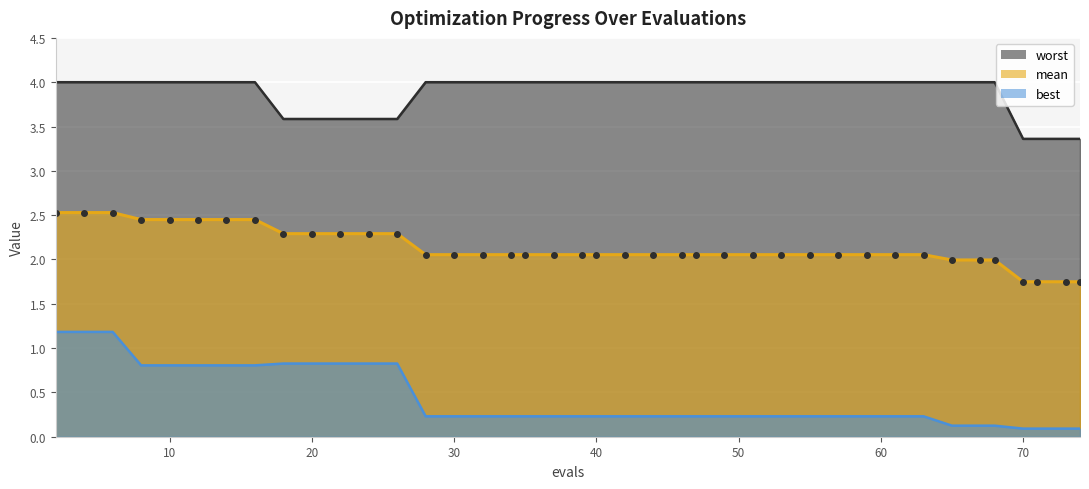

What is the difference between the maximum and minimum values in the best series?

1.1